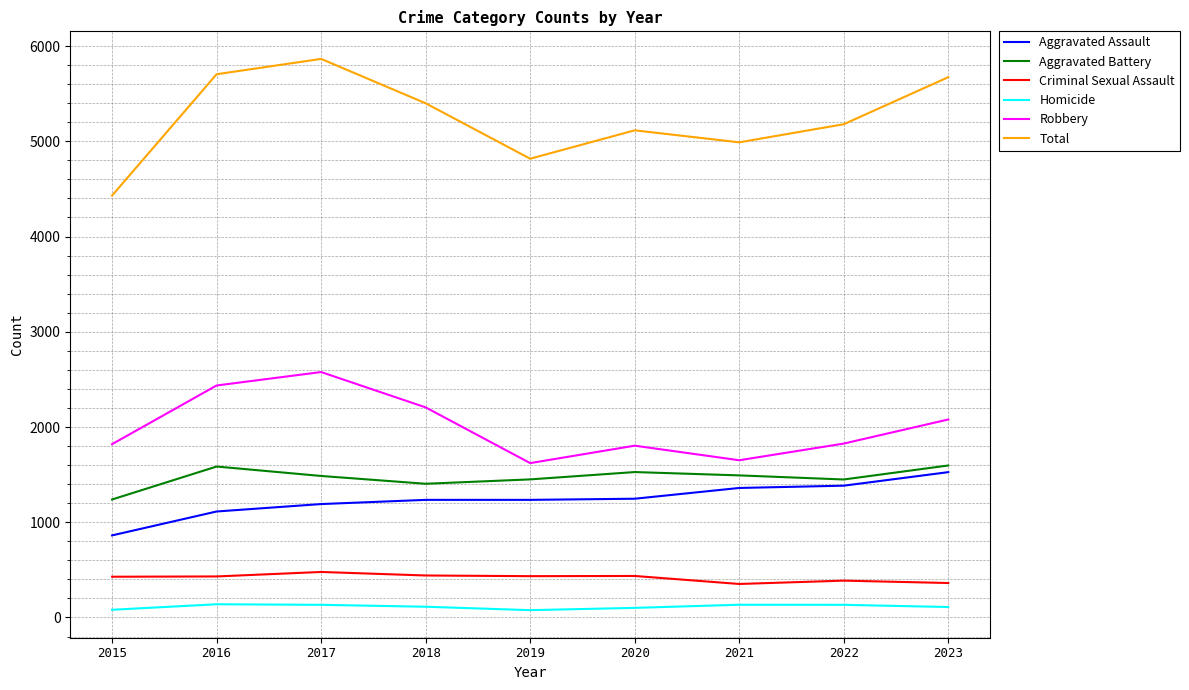

The value of Robbery at 2020 is 1804. True or false?

True